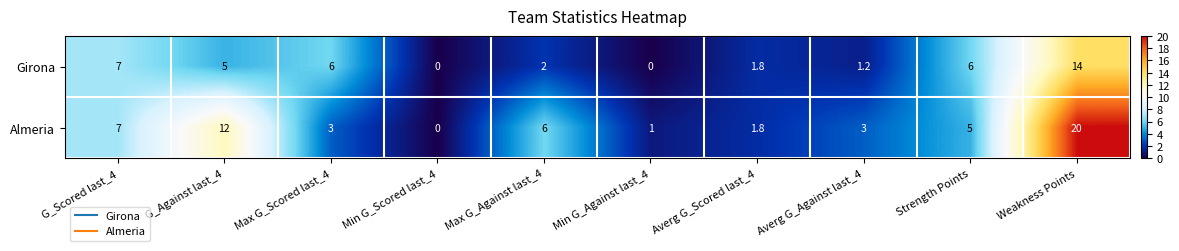

Reading left to right, list all the values displayed in this chart.

Girona: G_Scored last_4=7.0	G_Against last_4=5.0	Max G_Scored last_4=6.0	Min G_Scored last_4=0.0	Max G_Against last_4=2.0	Min G_Against last_4=0.0	Averg G_Scored last_4=1.8	Averg G_Against last_4=1.2	Strength Points=6.0	Weakness Points=14.0
Almeria: G_Scored last_4=7.0	G_Against last_4=12.0	Max G_Scored last_4=3.0	Min G_Scored last_4=0.0	Max G_Against last_4=6.0	Min G_Against last_4=1.0	Averg G_Scored last_4=1.8	Averg G_Against last_4=3.0	Strength Points=5.0	Weakness Points=20.0